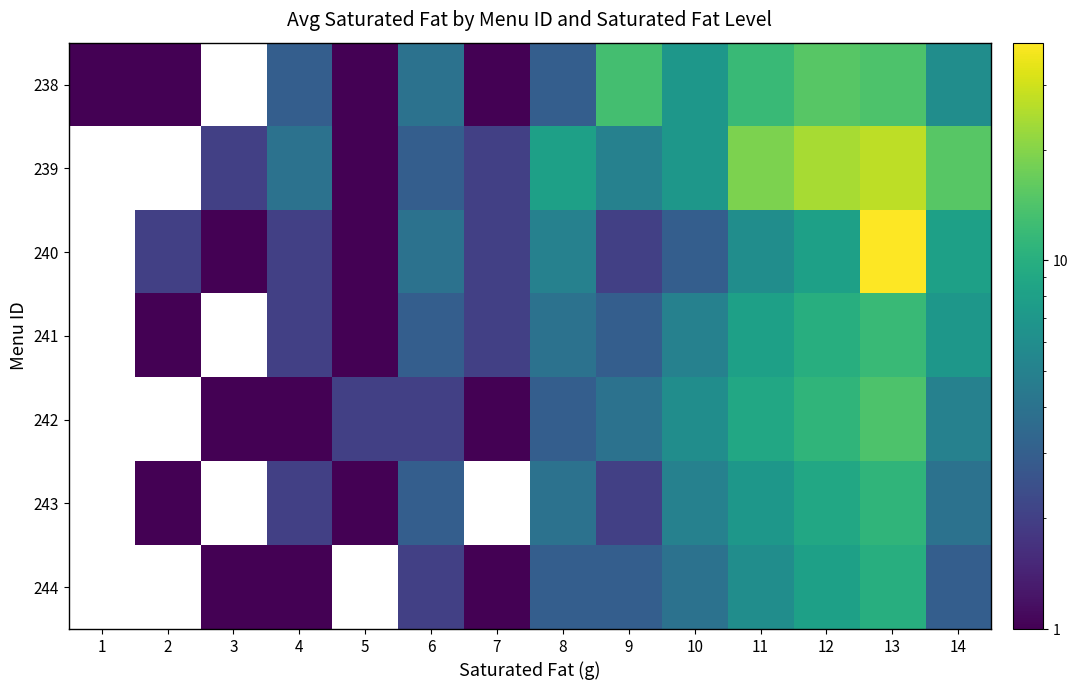

At how many categories does at least one series exceed 16?

3